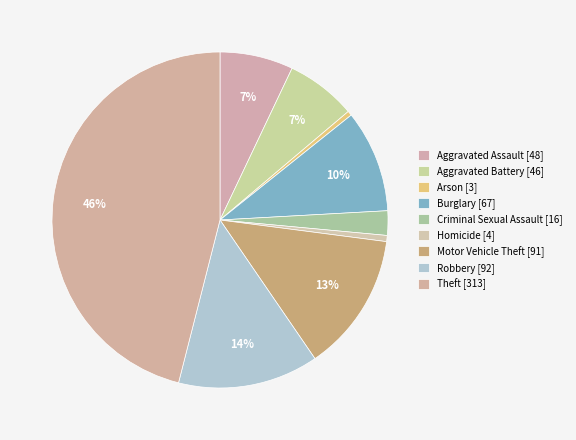

How many slices are in this pie chart?

9